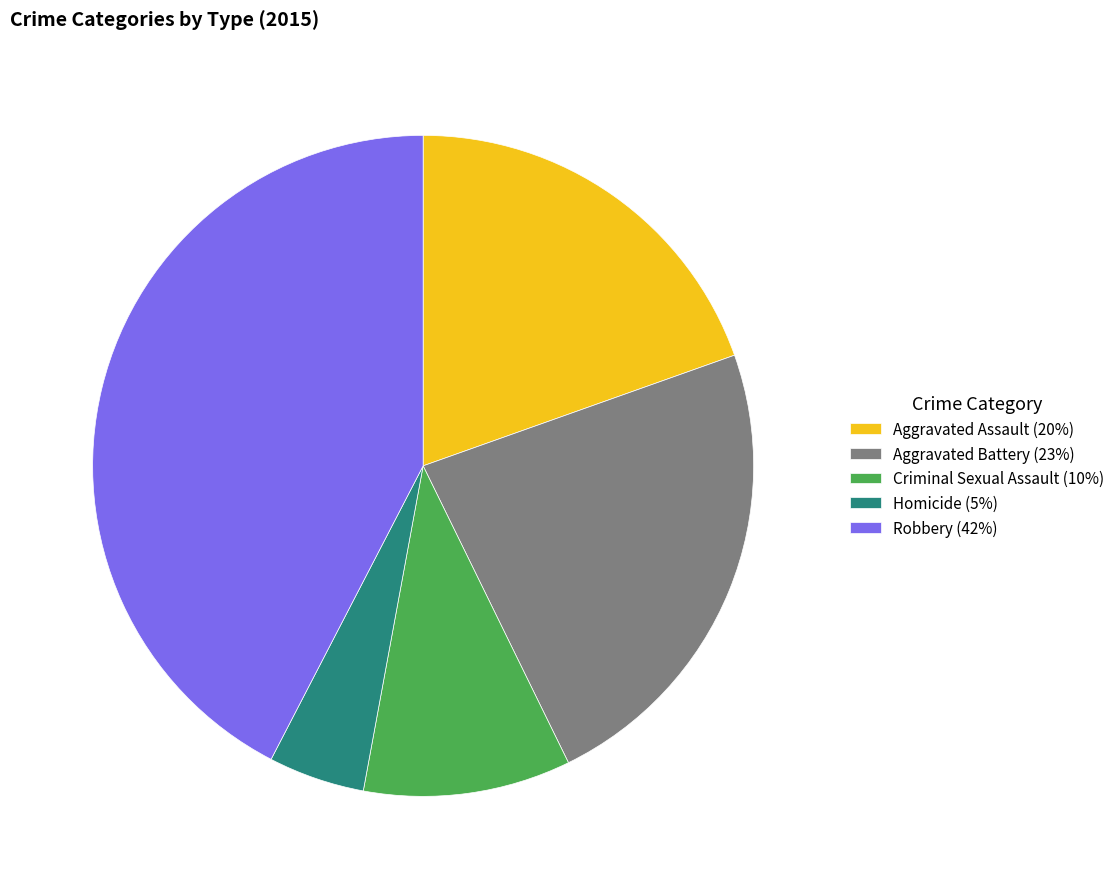

What is the largest slice in the pie chart?

Robbery